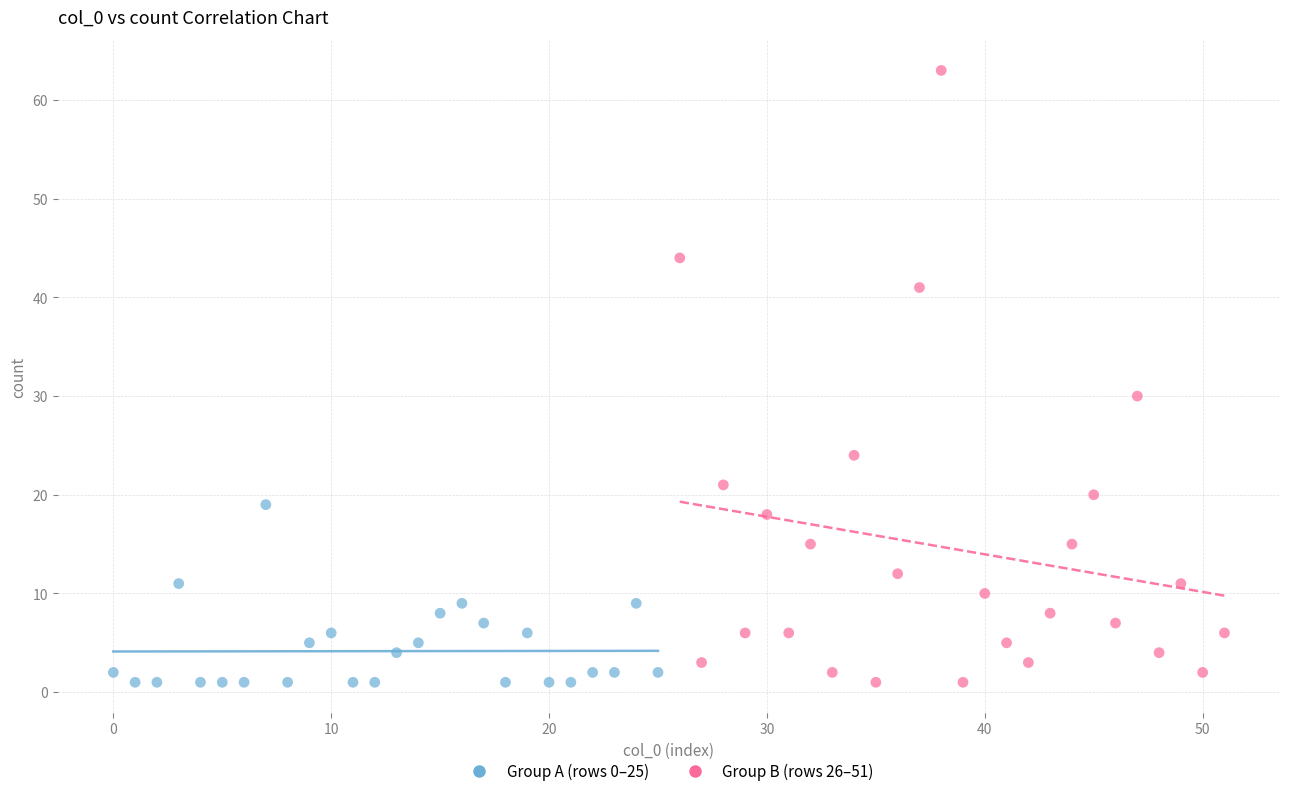

Which series contains the highest Y value?

Group B (rows 26–51)